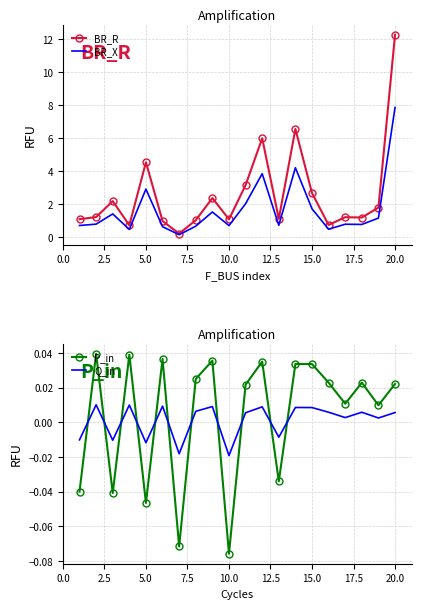

What is the highest value of the BR_X series?

7.8